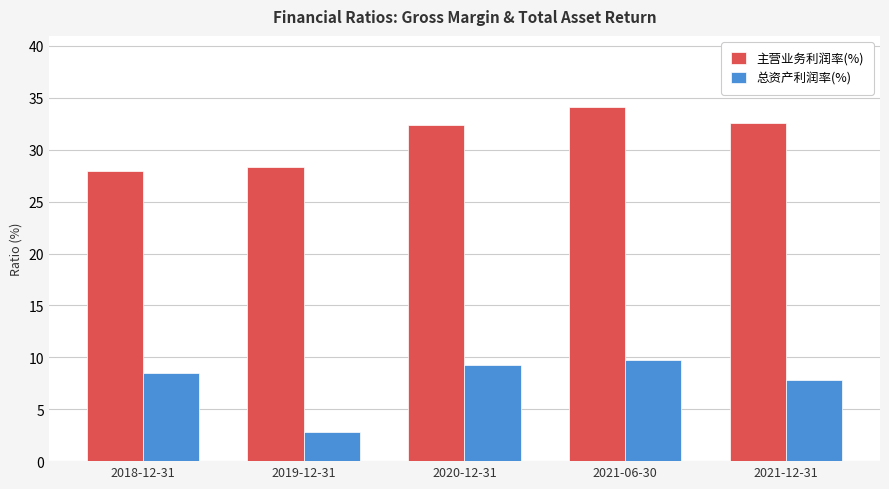

Rank the series at 2021-06-30 from highest to lowest value.

主营业务利润率(%), 总资产利润率(%)